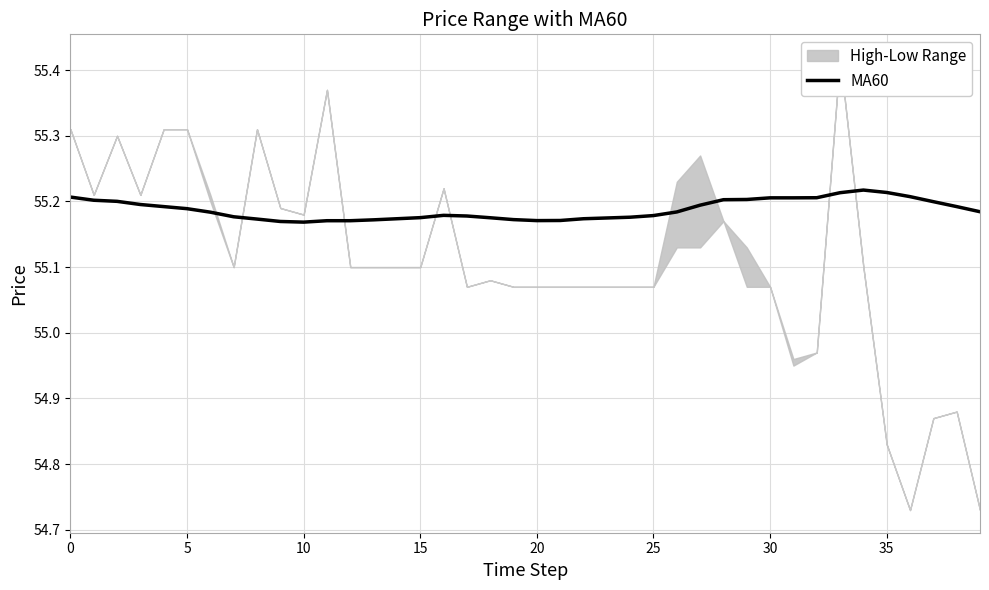

At which label is the value closest to 55?

10